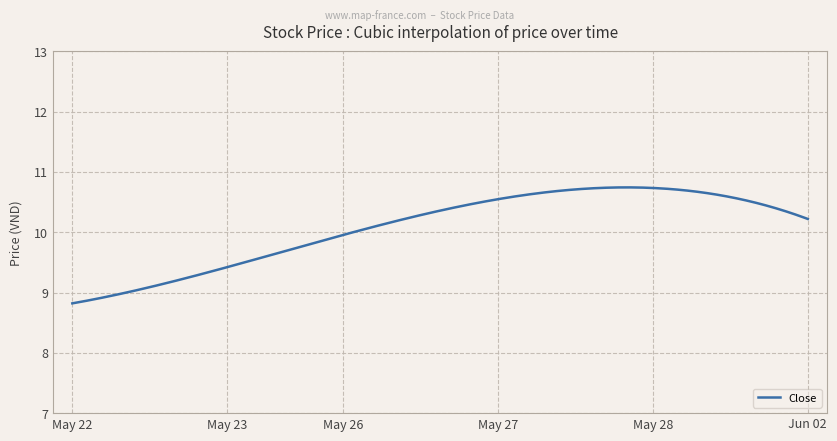

What is the maximum value shown in the chart?

10.7